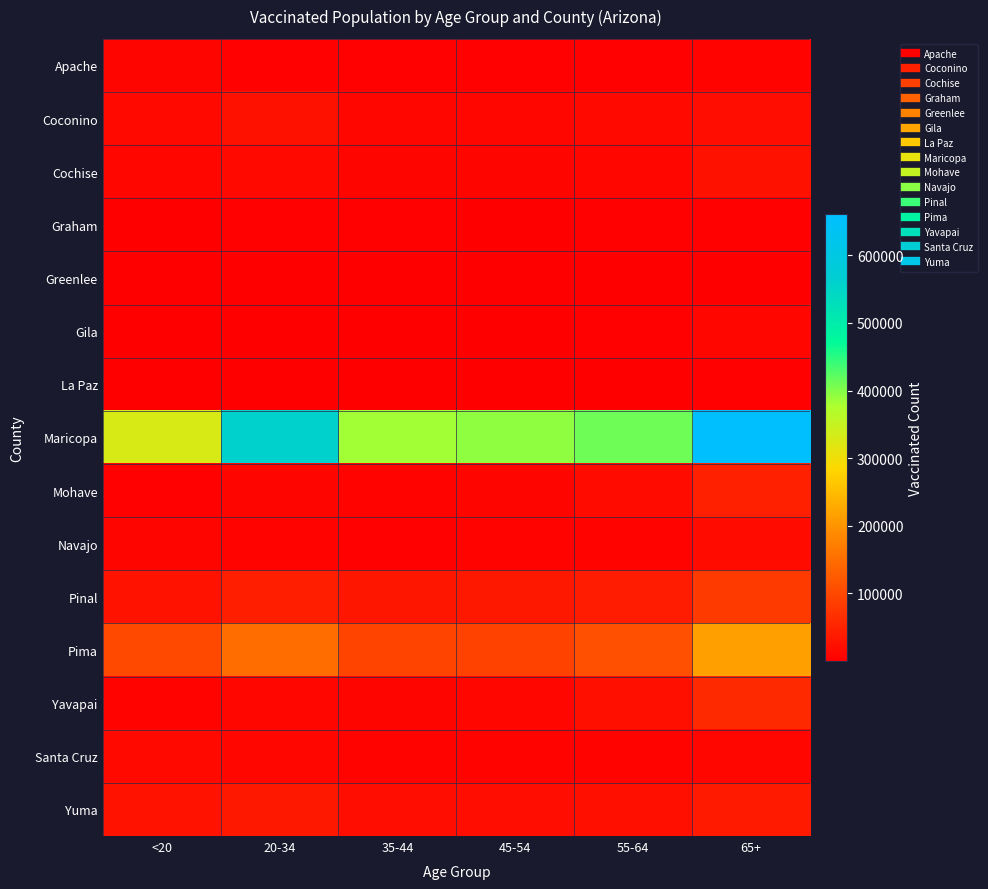

What is the spread (max minus min) of values at <20?

328289